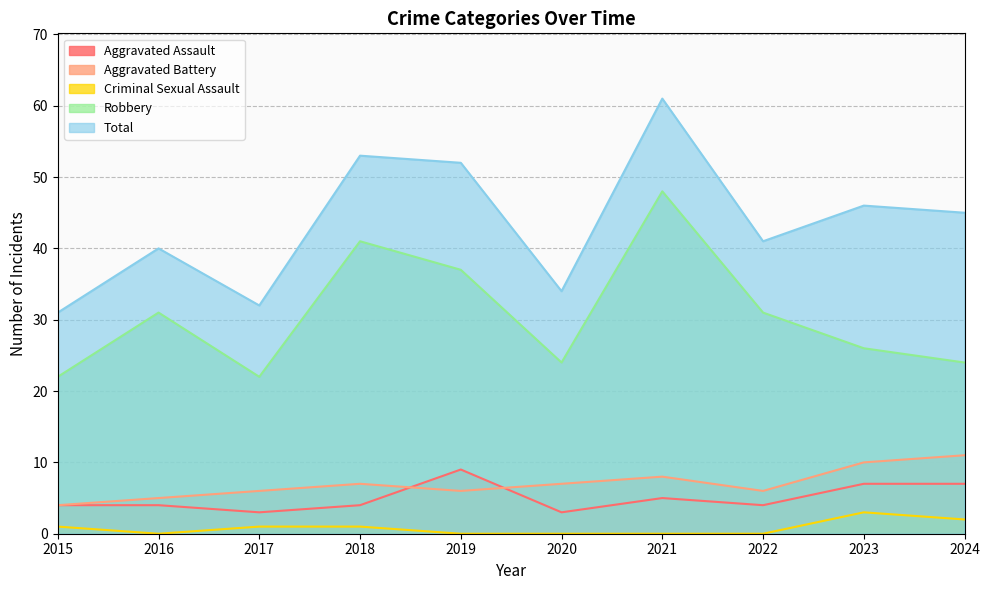

The Robbery series shows 26 at 2023. True or false?

True